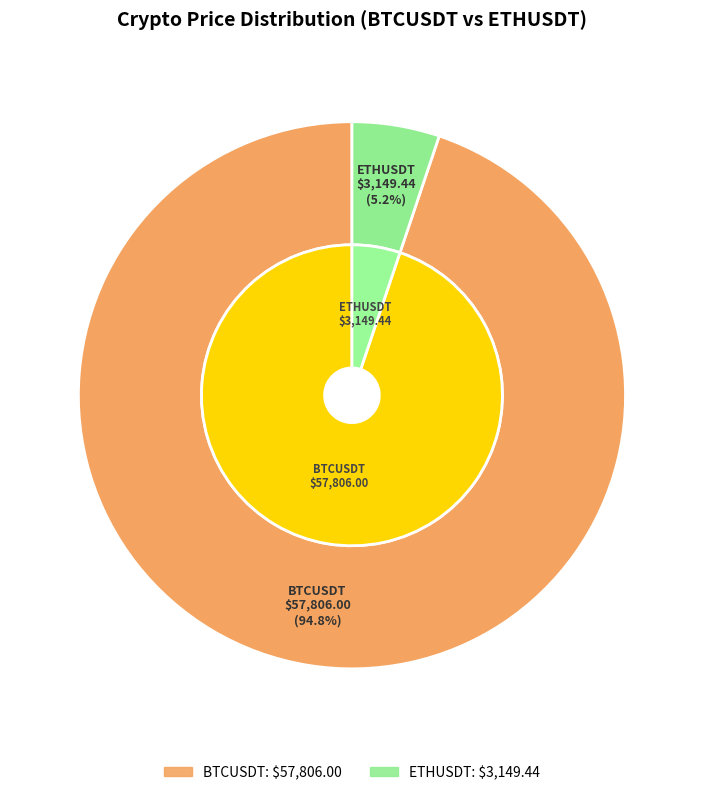

What is the total percentage of BTCUSDT and ETHUSDT?

100.0%